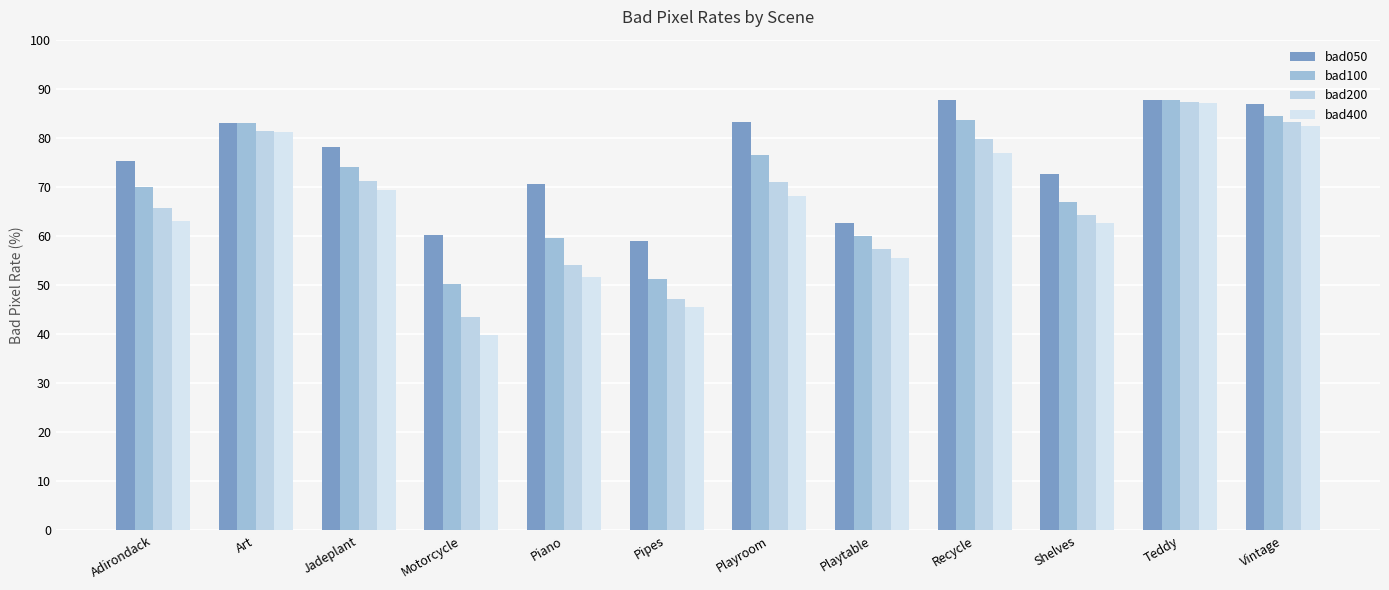

What is the sum of all bad400 values?

783.1